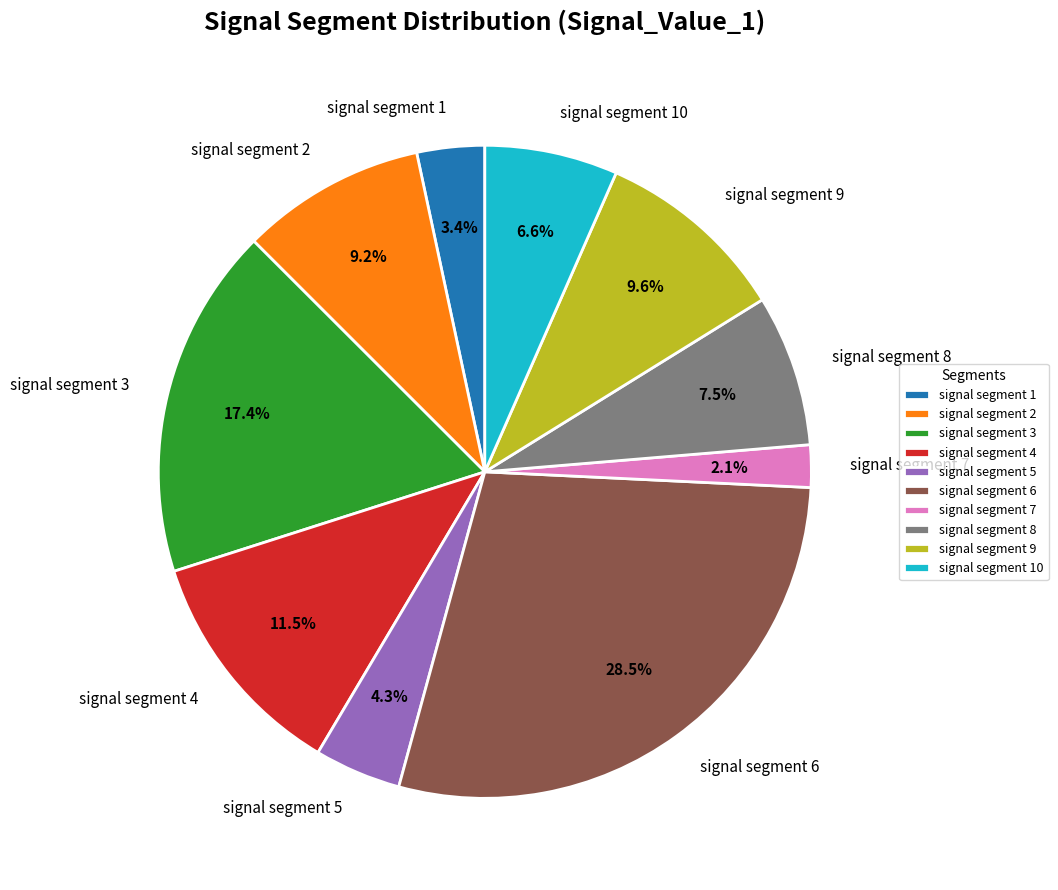

Which category has the smallest portion of the pie?

signal segment 7